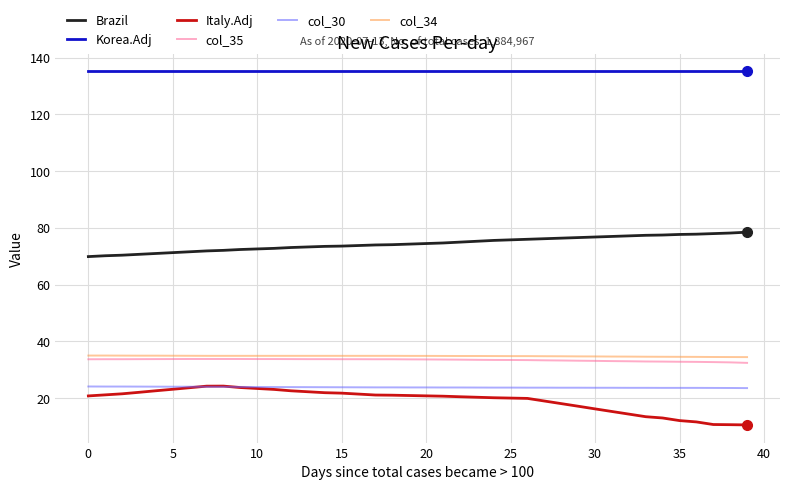

True or false: col_30 and col_34 cross at least once.

False